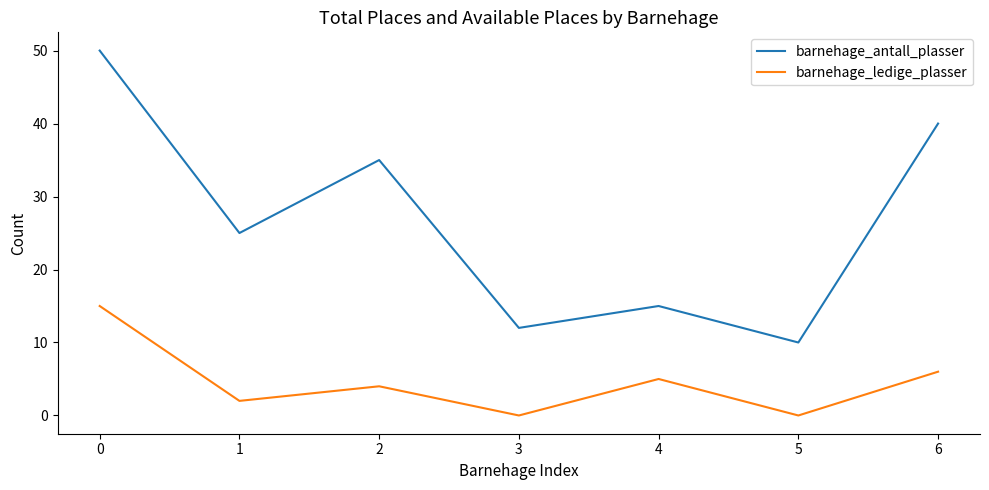

Where is the first local maximum for barnehage_ledige_plasser?

2